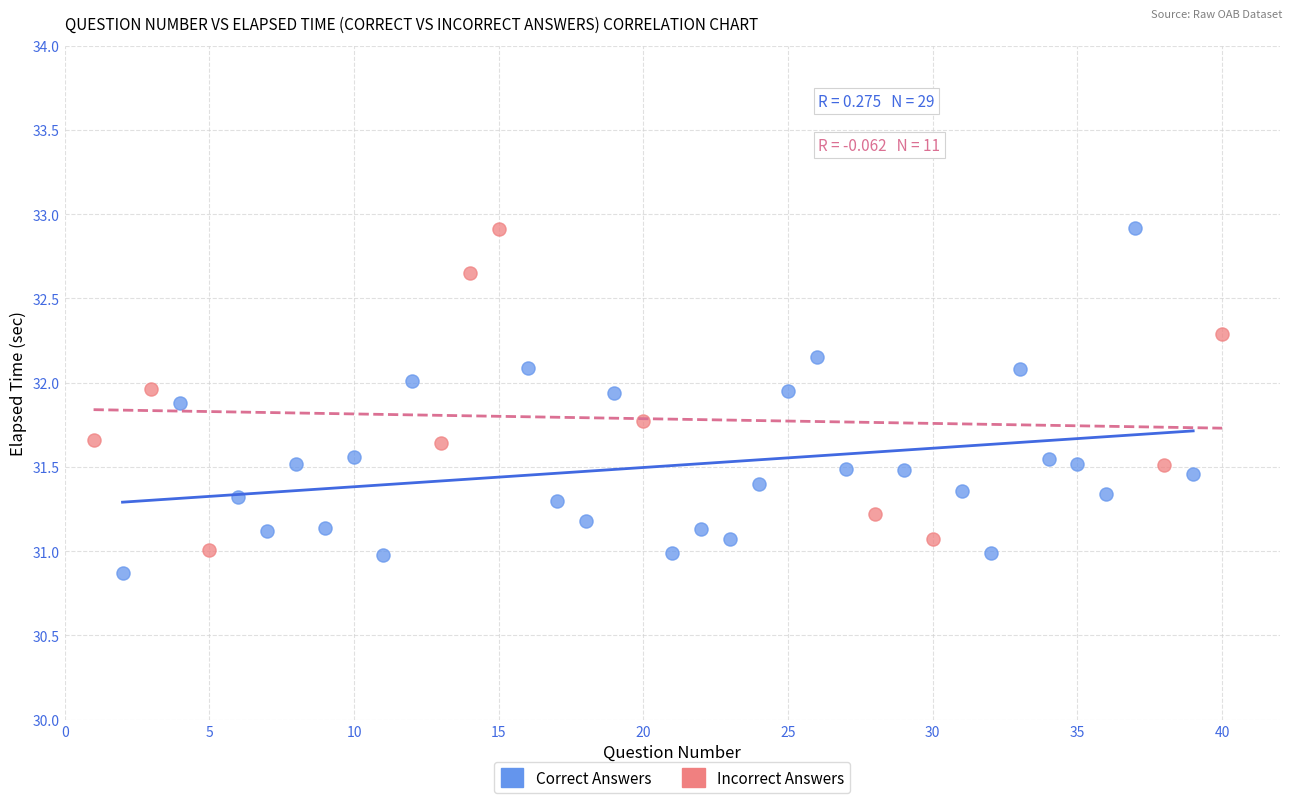

What are all the series names shown in the legend?

Correct Answers, Incorrect Answers